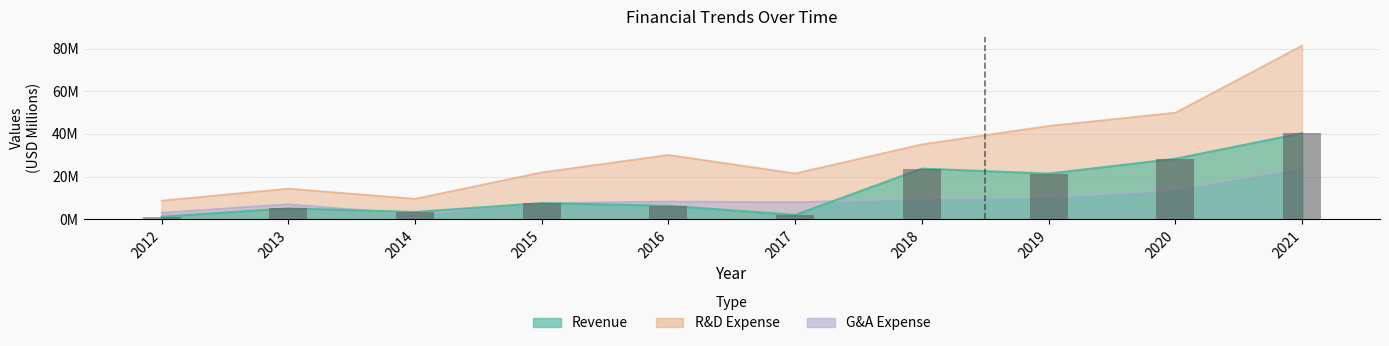

Reading left to right, transcribe all the data shown in this chart.

2012=1.2	2013=5.1	2014=3.4	2015=7.6	2016=6.3	2017=2.0	2018=23.7	2019=21.4	2020=28.4	2021=40.4